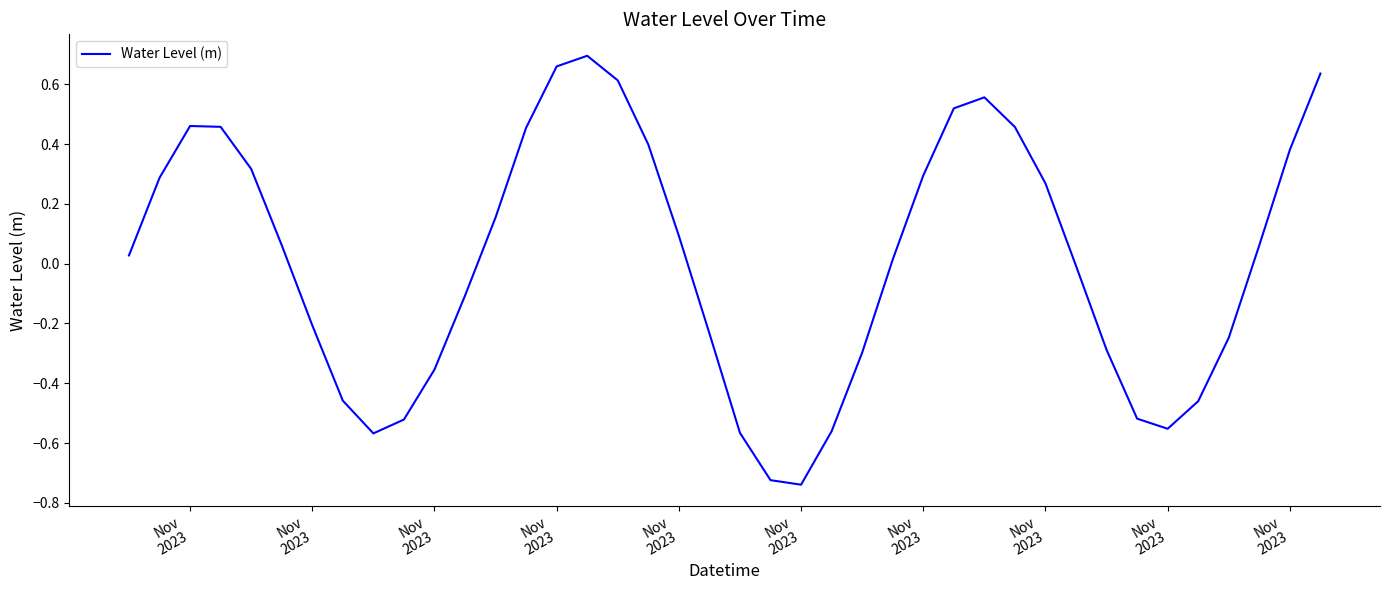

What is the difference between the maximum and minimum values?

1.4